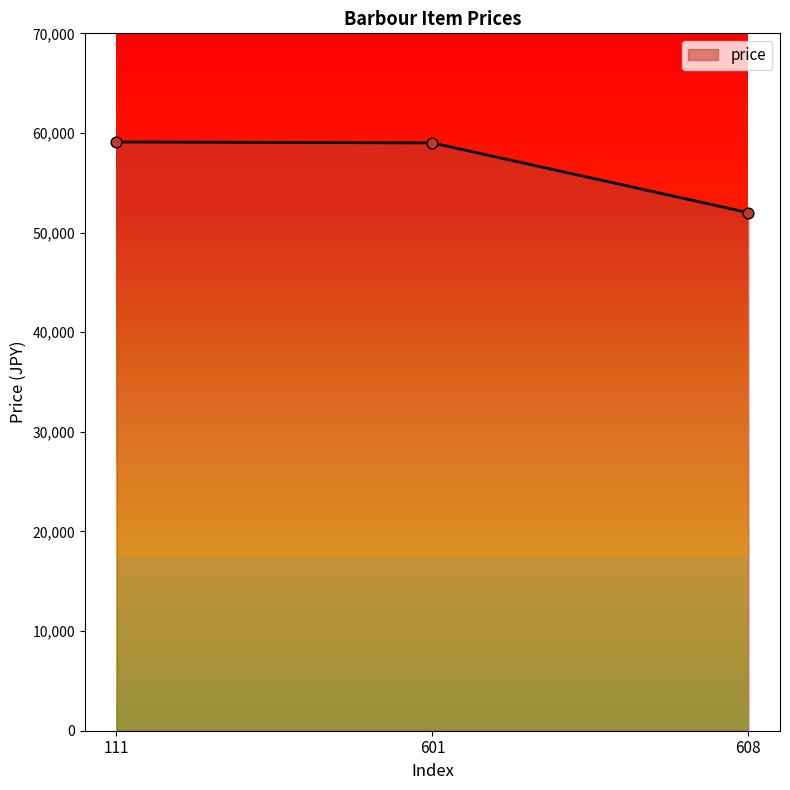

What is the change in value from 111 to 601?

-100